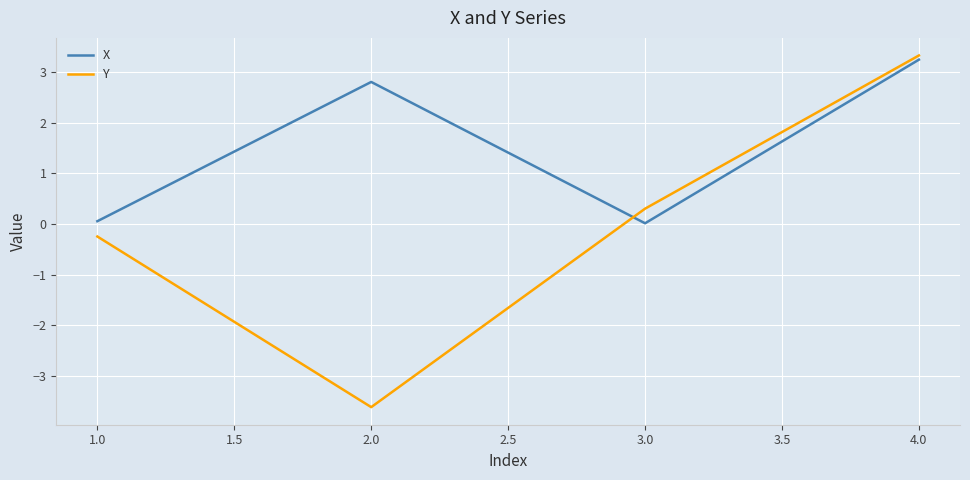

Which series has the largest range (max minus min)?

Y